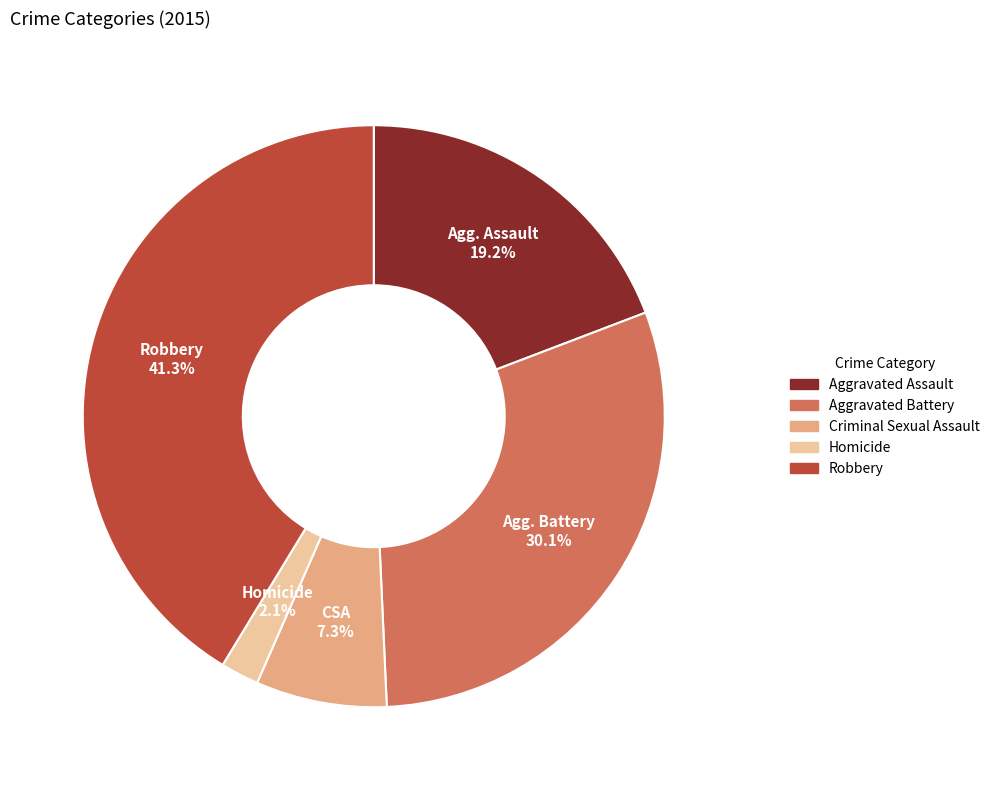

To the nearest percent, what is the combined percentage of Criminal Sexual Assault and Aggravated Battery?

37%